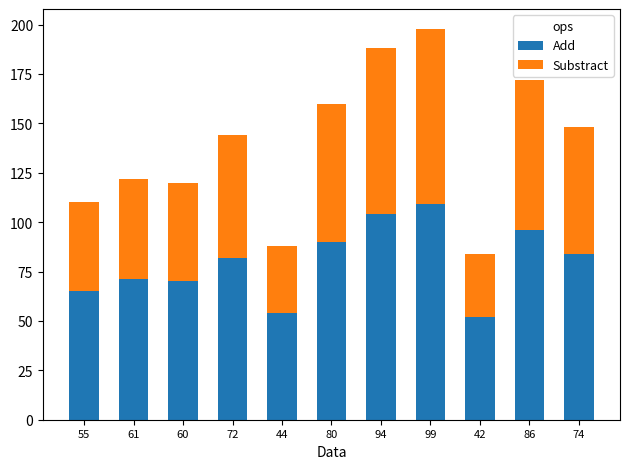

The Add series shows 82 at 72. True or false?

True